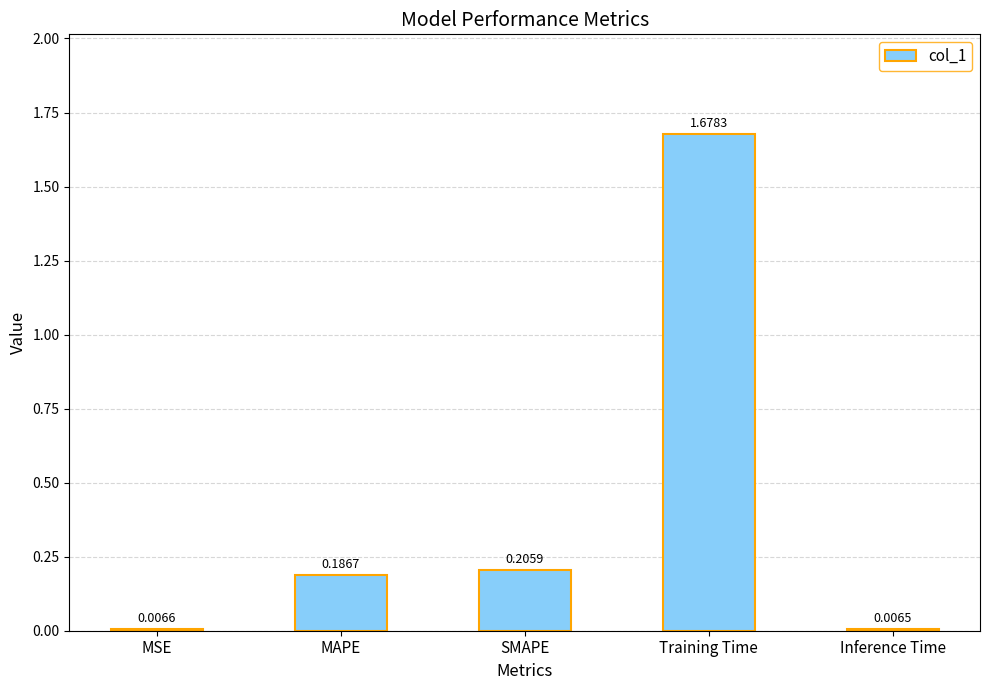

What is the label of the 4th bar from the left?

Training Time